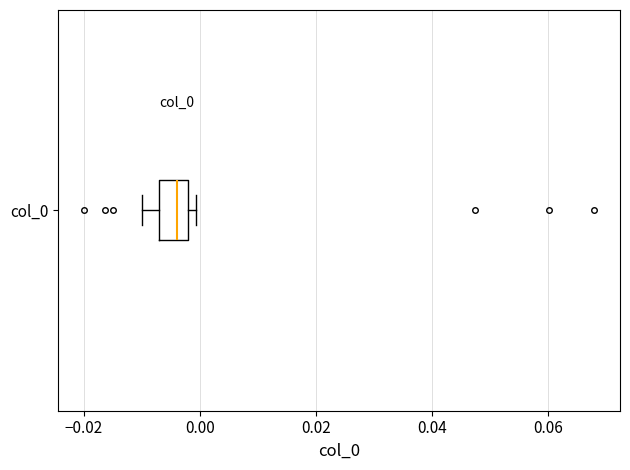

Read this box plot against the x-axis: the position of the median line, the range covered by the box, and the ends of both whiskers. The values are not printed on the chart, so give them approximately, as read against the axis.

median -0.004, box -0.006 to -0.002, whiskers -0.010 to 0.000